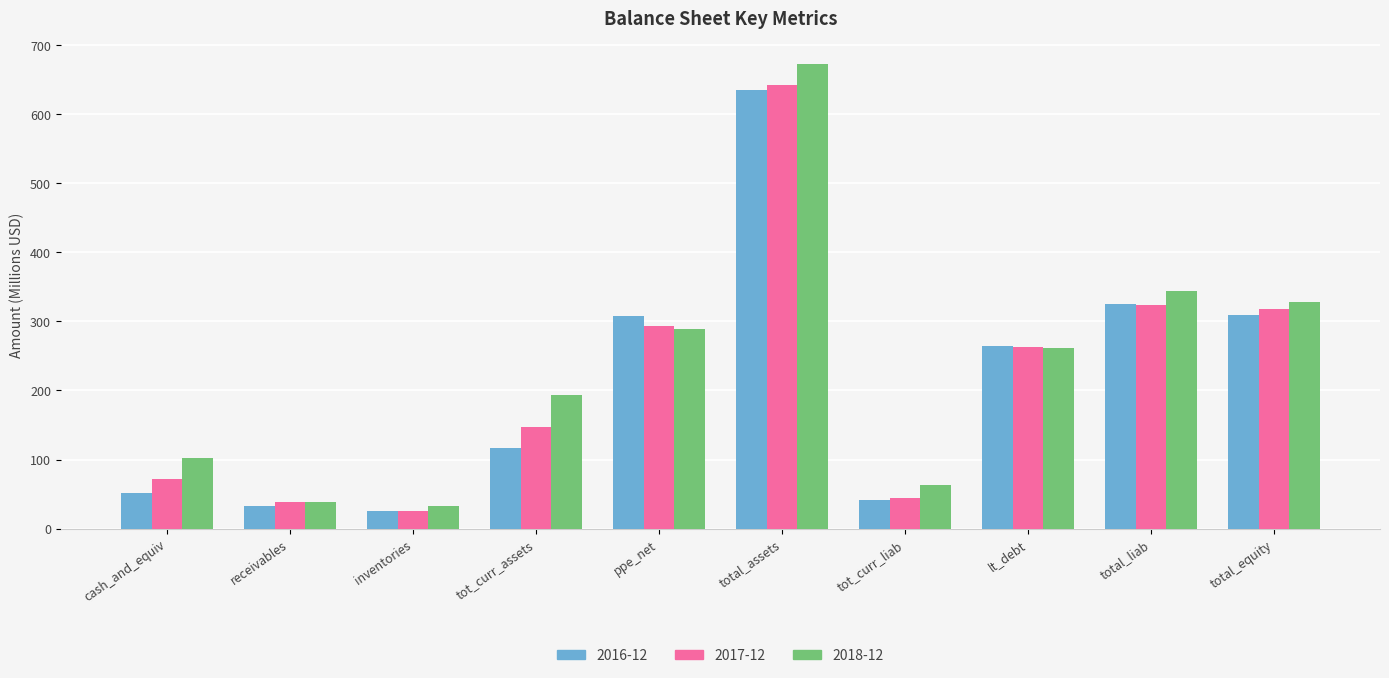

What is the highest value of the 2018-12 series?

672.4